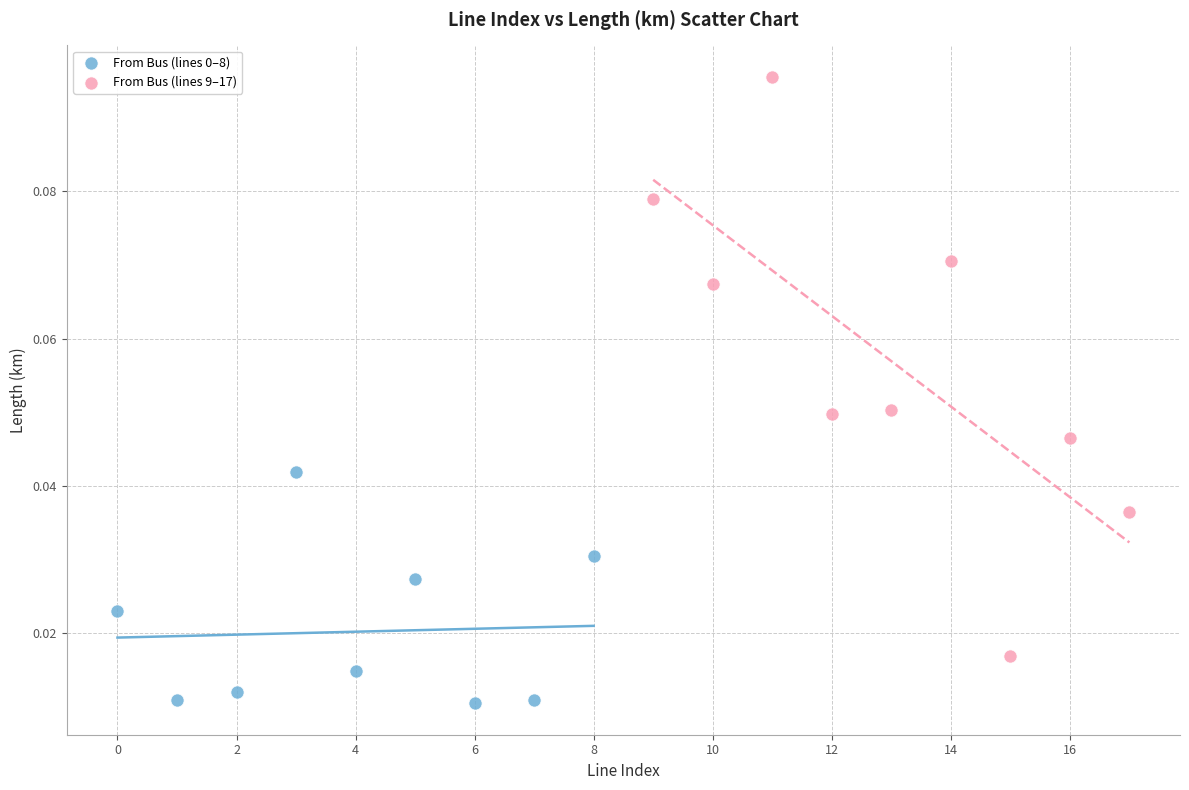

Which series has the largest Y range (max minus min)?

From Bus (lines 9–17)